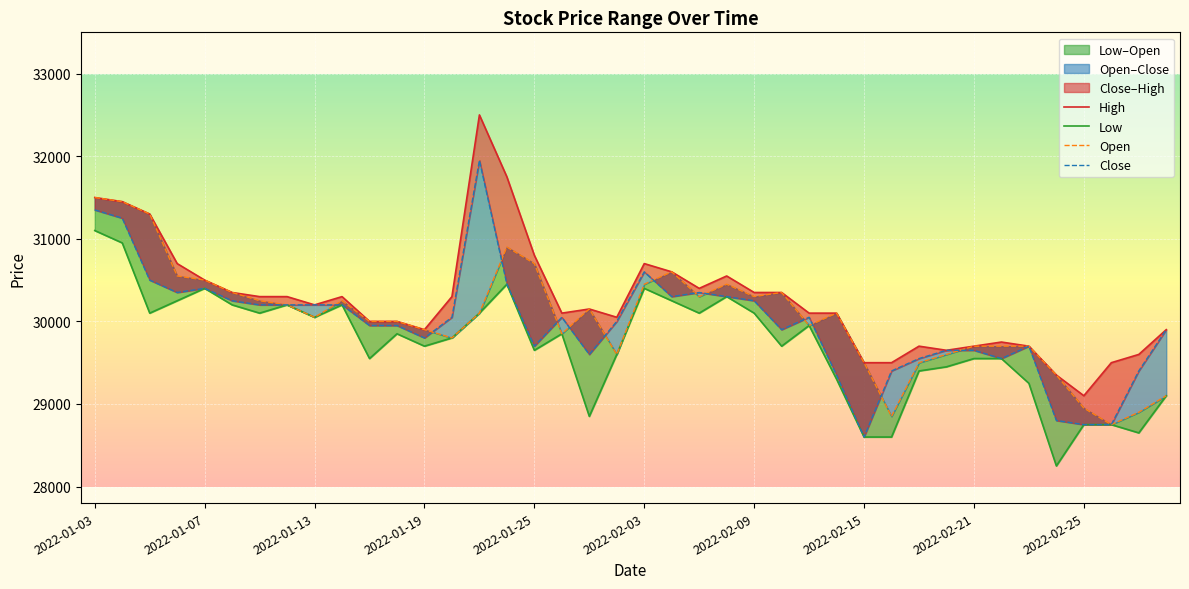

Reading right to left, what are all the values shown in this chart?

High: 29900	29600	29500	29100	29350	29700	29750	29700	29650	29700	29500	29500	30100	30100	30350	30350	30550	30400	30600	30700	30050	30150	30100	30800	31750	32500	30300	29900	30000	30000	30300	30200	30300	30300	30350	30500	30700	31300	31450	31500
Low: 29100	28650	28750	28750	28250	29250	29550	29550	29450	29400	28600	28600	29300	29950	29700	30100	30300	30100	30250	30400	29600	28850	29850	29650	30450	30100	29800	29700	29850	29550	30200	30050	30200	30100	30200	30400	30250	30100	30950	31100
Open: 29100	28900	28750	28950	29350	29700	29700	29700	29600	29500	28850	29500	30100	29950	30350	30300	30450	30300	30600	30450	29600	30150	29850	30700	30900	30100	29800	29900	30000	30000	30250	30050	30200	30250	30350	30500	30550	31300	31450	31500
Close: 29900	29400	28750	28750	28800	29700	29550	29650	29650	29550	29400	28600	29350	30050	29900	30250	30300	30350	30300	30600	30000	29600	30050	29700	30450	31950	30050	29800	29950	29950	30200	30200	30200	30200	30250	30400	30350	30500	31250	31350